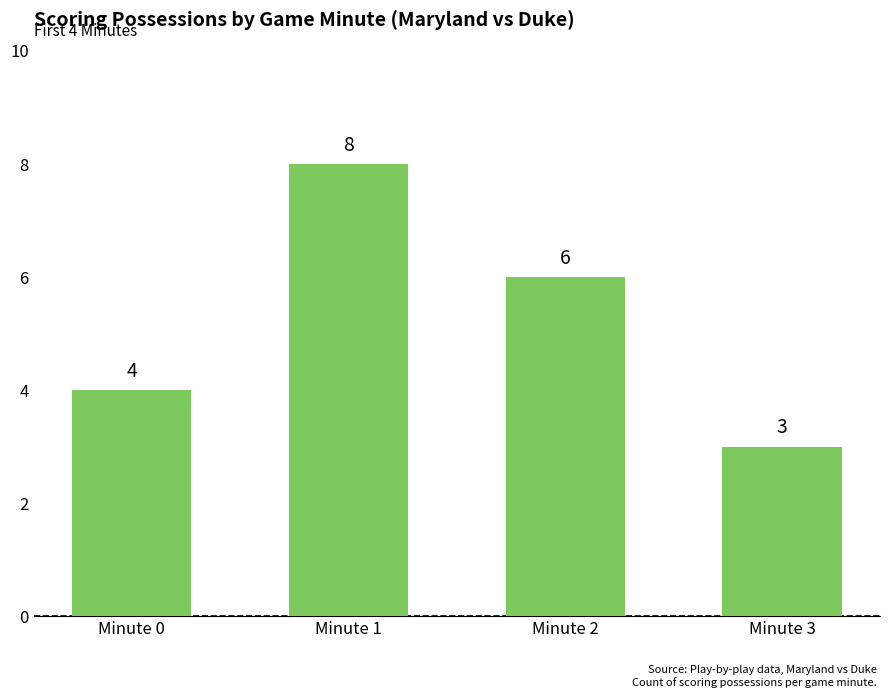

Are the bars horizontal?

No